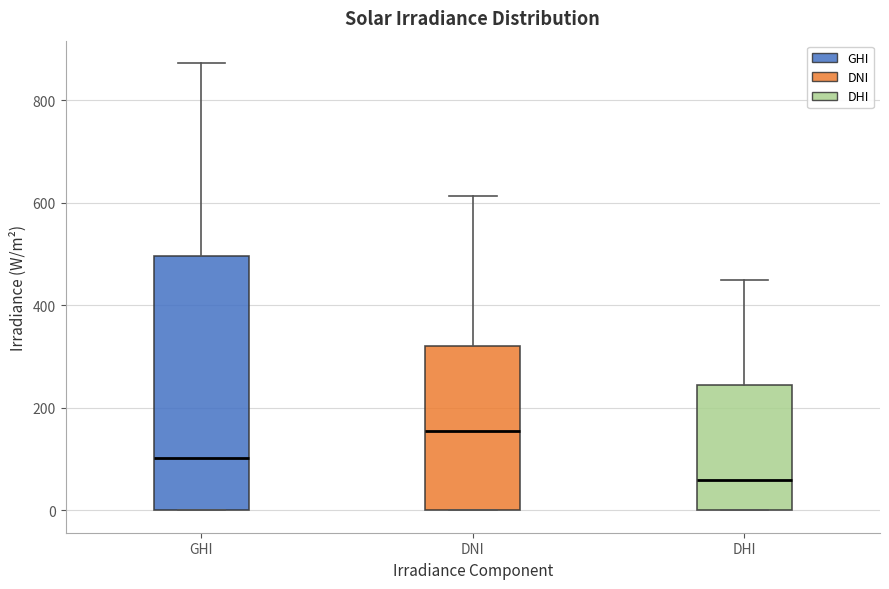

Where does the upper whisker of the box for GHI end on the y-axis? The values are not printed on the chart, so give them approximately, as read against the axis.

880